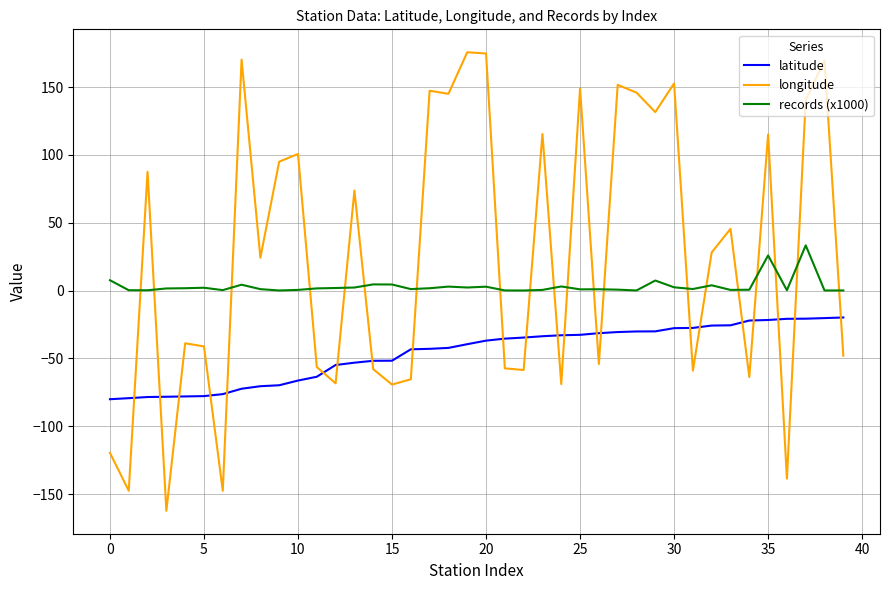

Which series has the largest total across all categories?

longitude